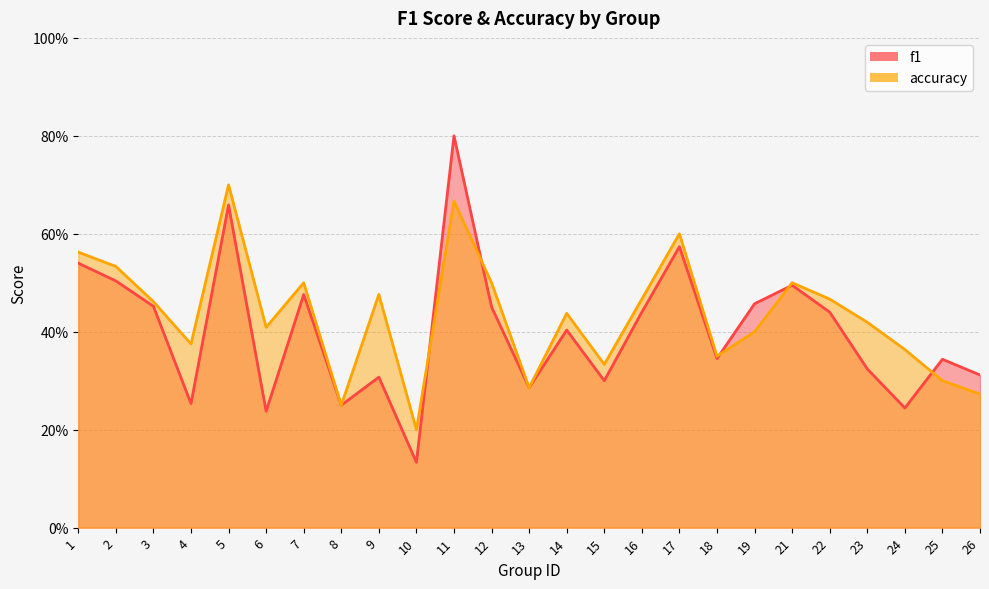

Is the value of accuracy at 26 greater than the value of f1 at 13?

No